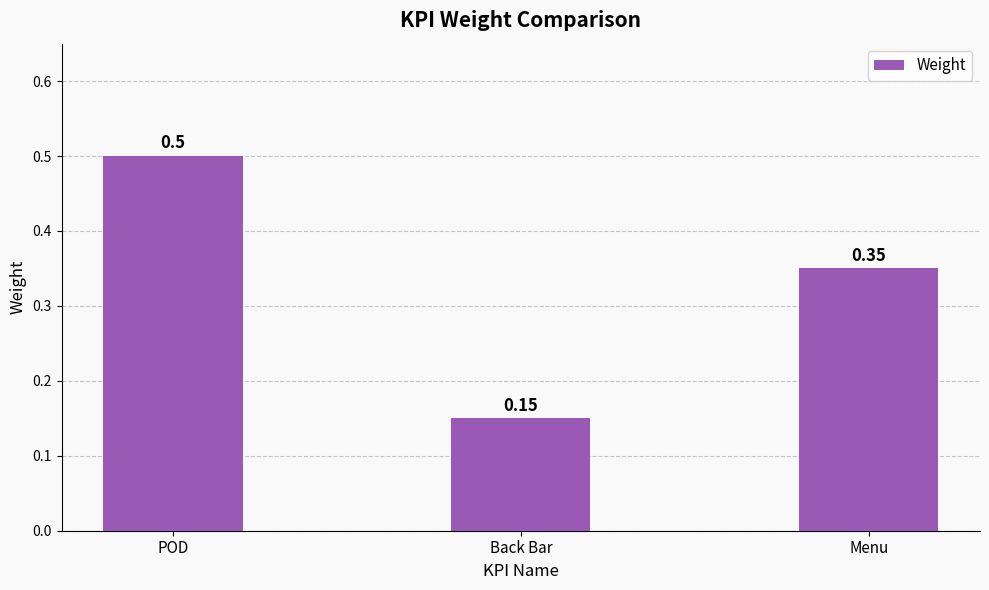

Count the values in the range 0 to 1.

3